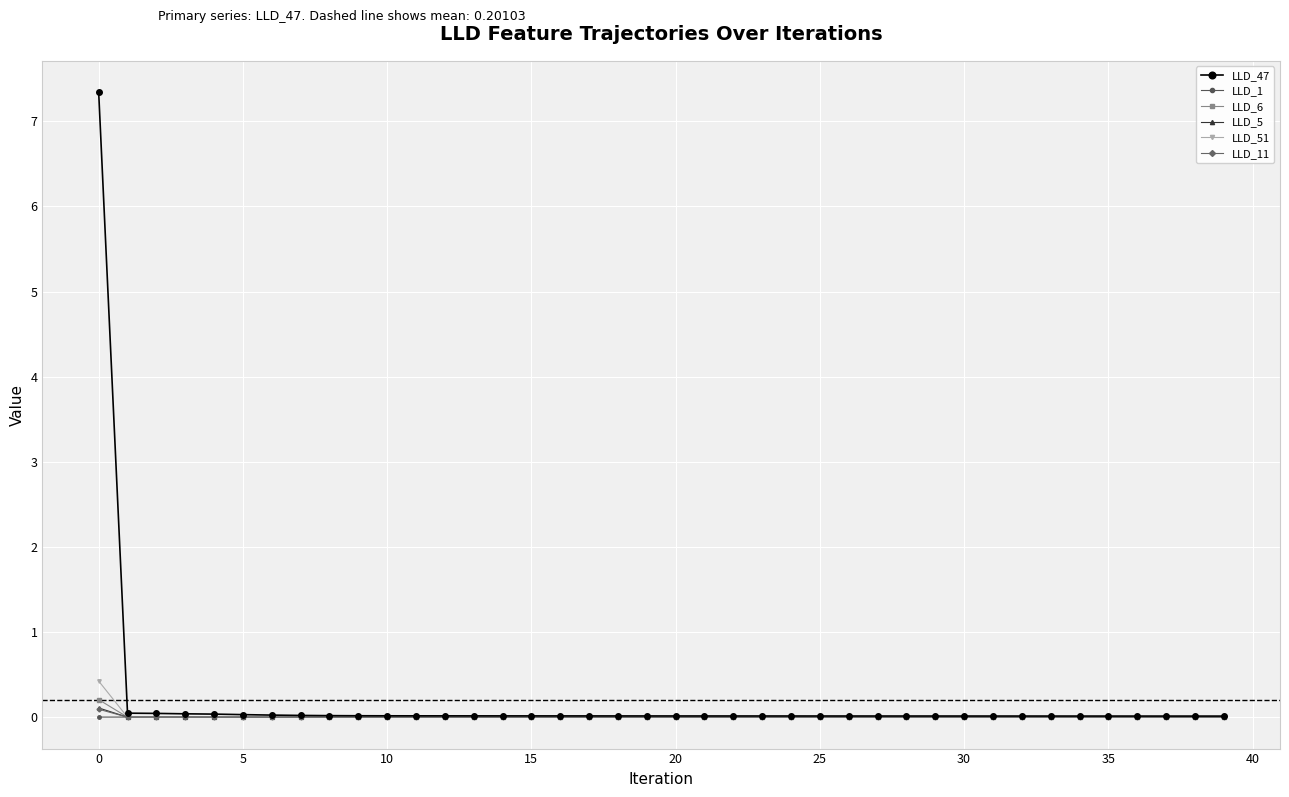

Which series has the widest spread of values?

LLD_47